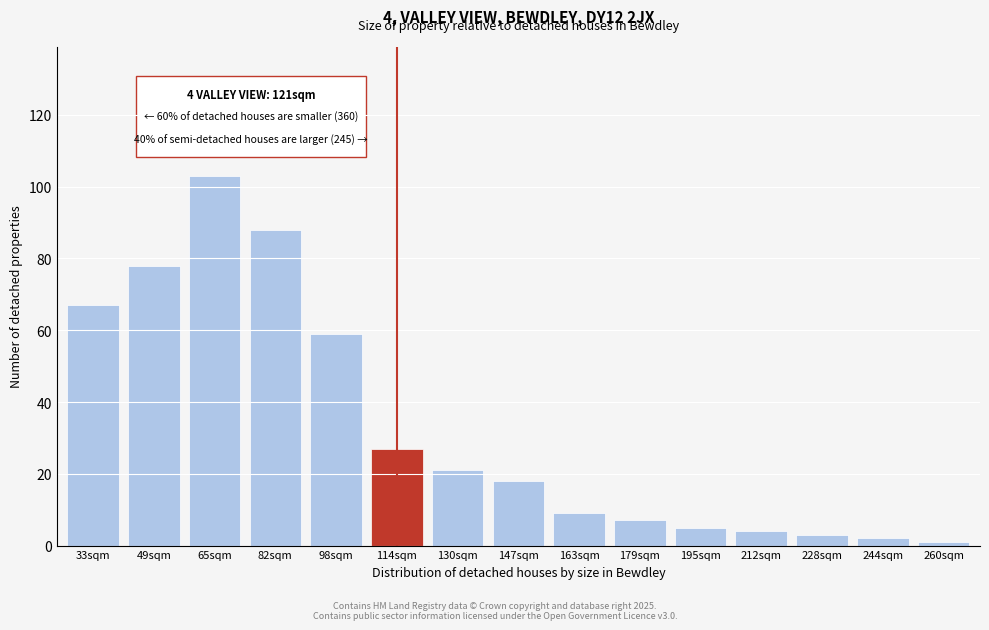

Reading left to right, list all the values displayed in this chart.

33sqm=67	49sqm=78	65sqm=103	82sqm=88	98sqm=59	114sqm=27	130sqm=21	147sqm=18	163sqm=9	179sqm=7	195sqm=5	212sqm=4	228sqm=3	244sqm=2	260sqm=1